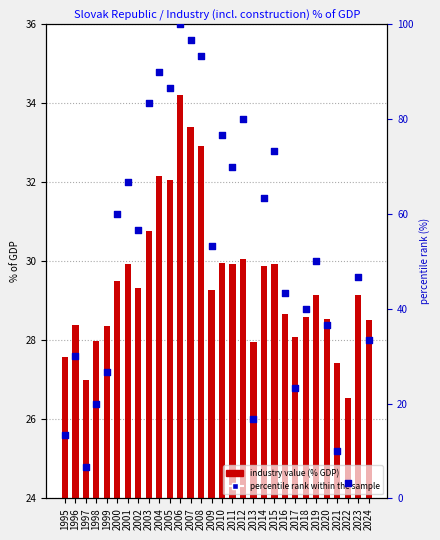

At which category is the sum across all series the highest?

2006